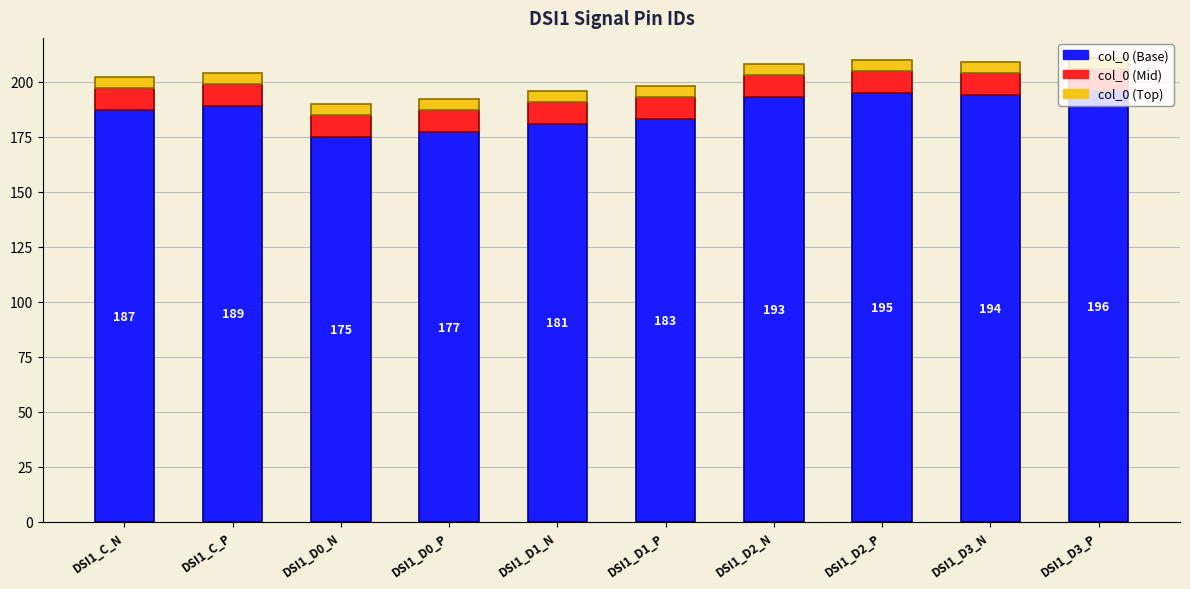

What is the minimum value for col_0 (Base)?

175